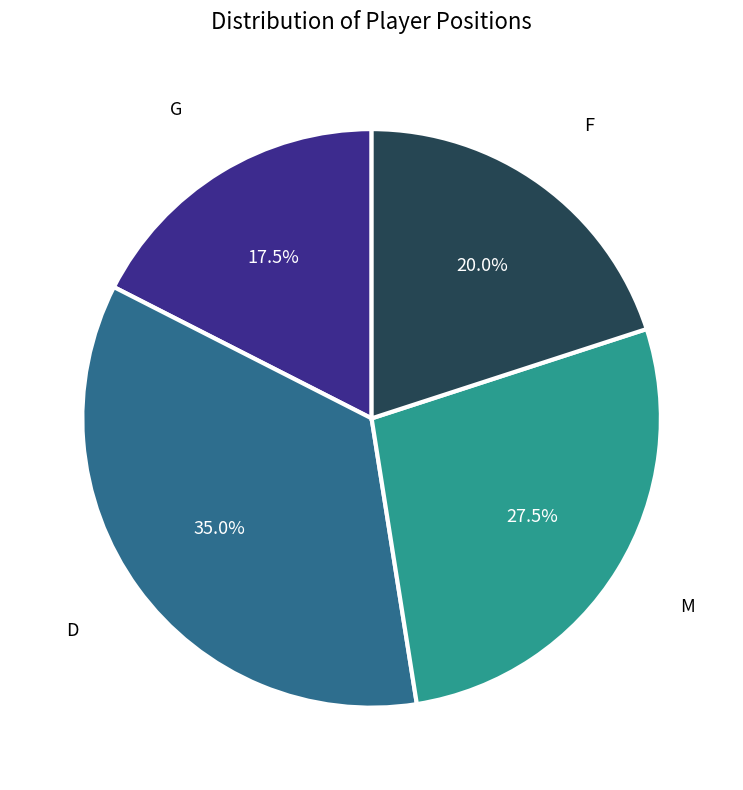

Is there a majority slice in this chart?

No